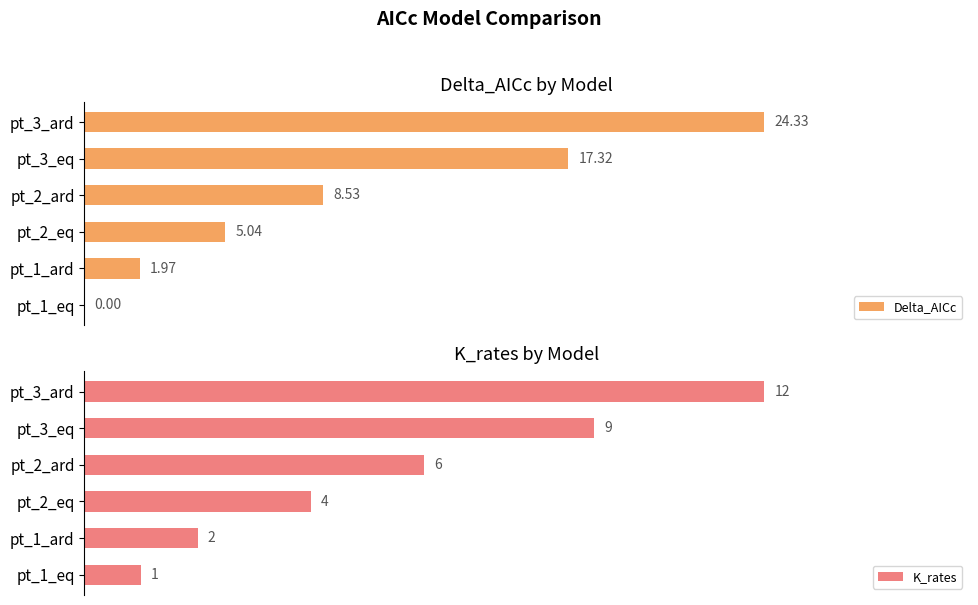

What are all the series names shown in the legend?

Delta_AICc, K_rates